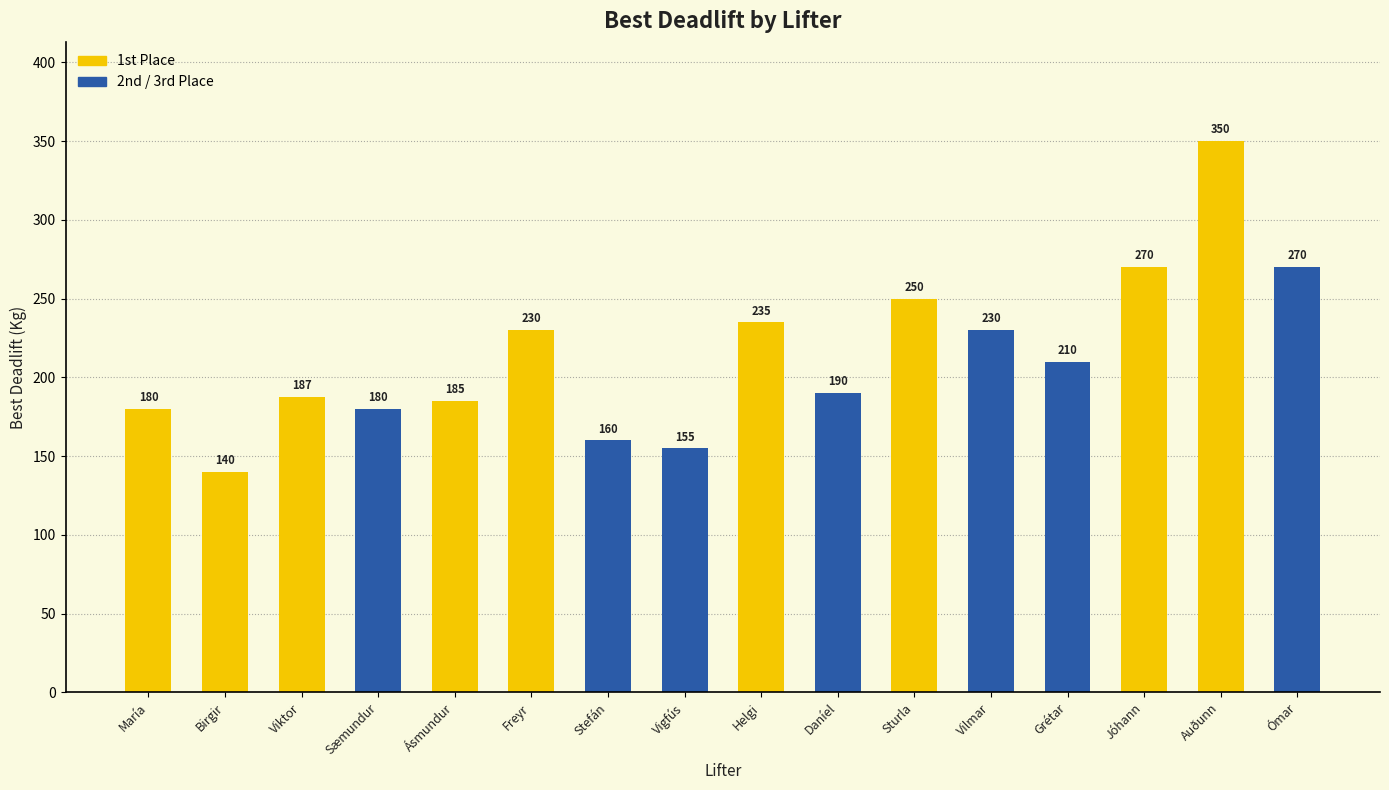

Approximately how many times larger is the value at Auðunn compared to Stefán?

2.2